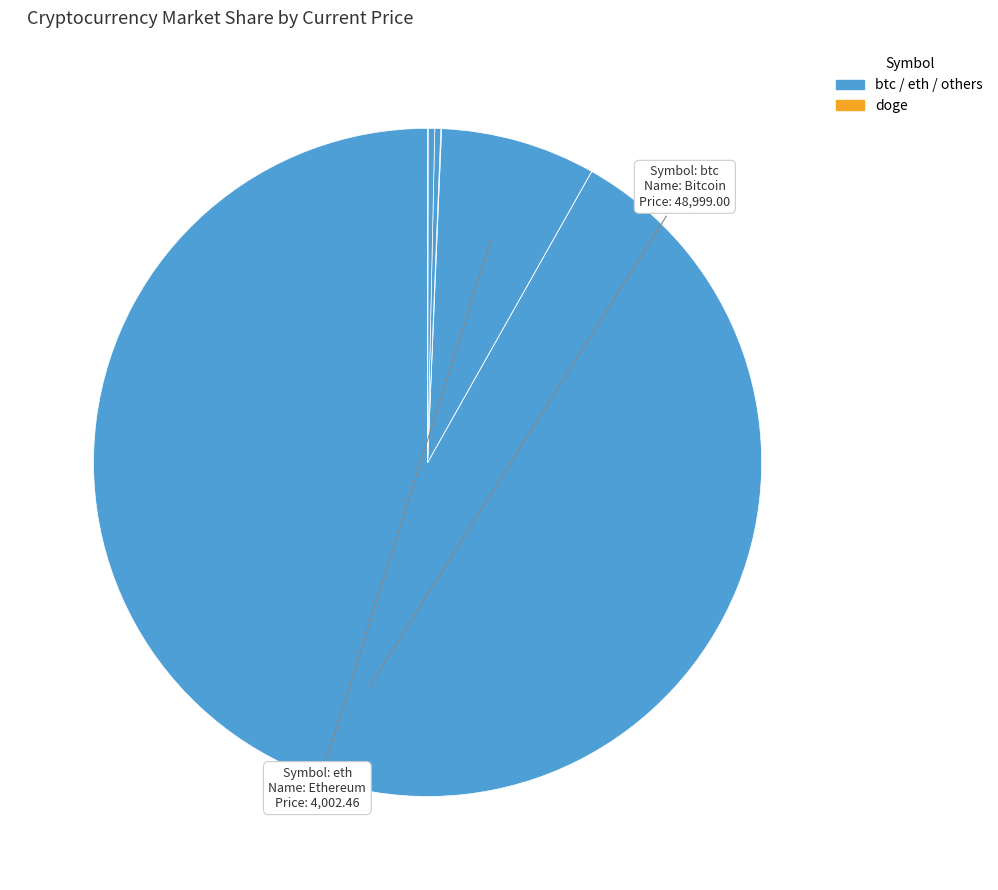

Is there a majority slice in this chart?

Yes